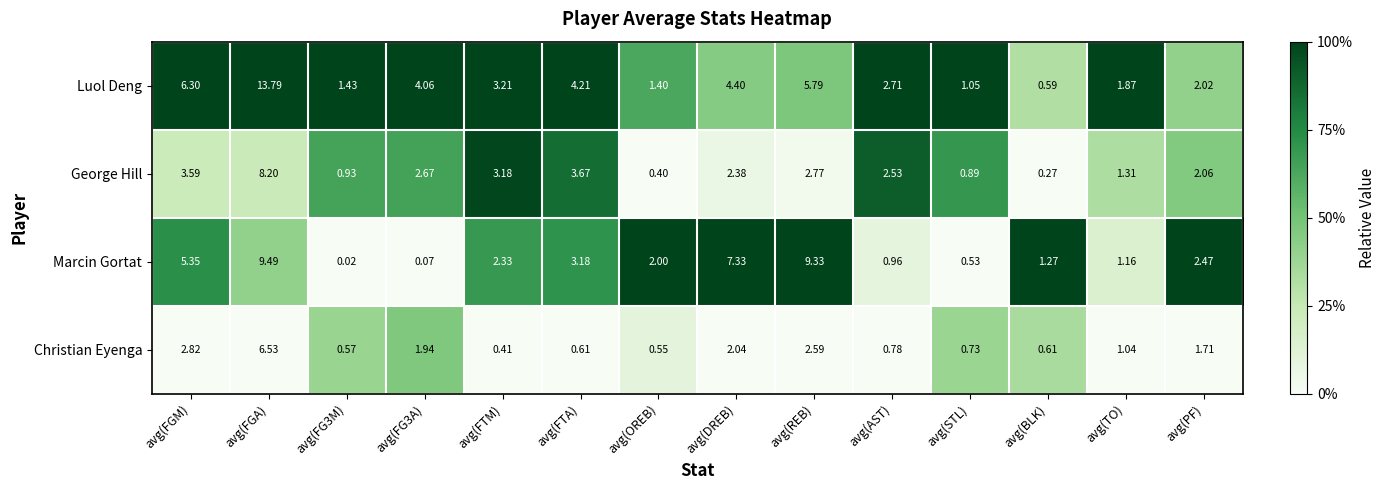

List the series in order of their peak value, highest first.

Luol Deng, Marcin Gortat, George Hill, Christian Eyenga